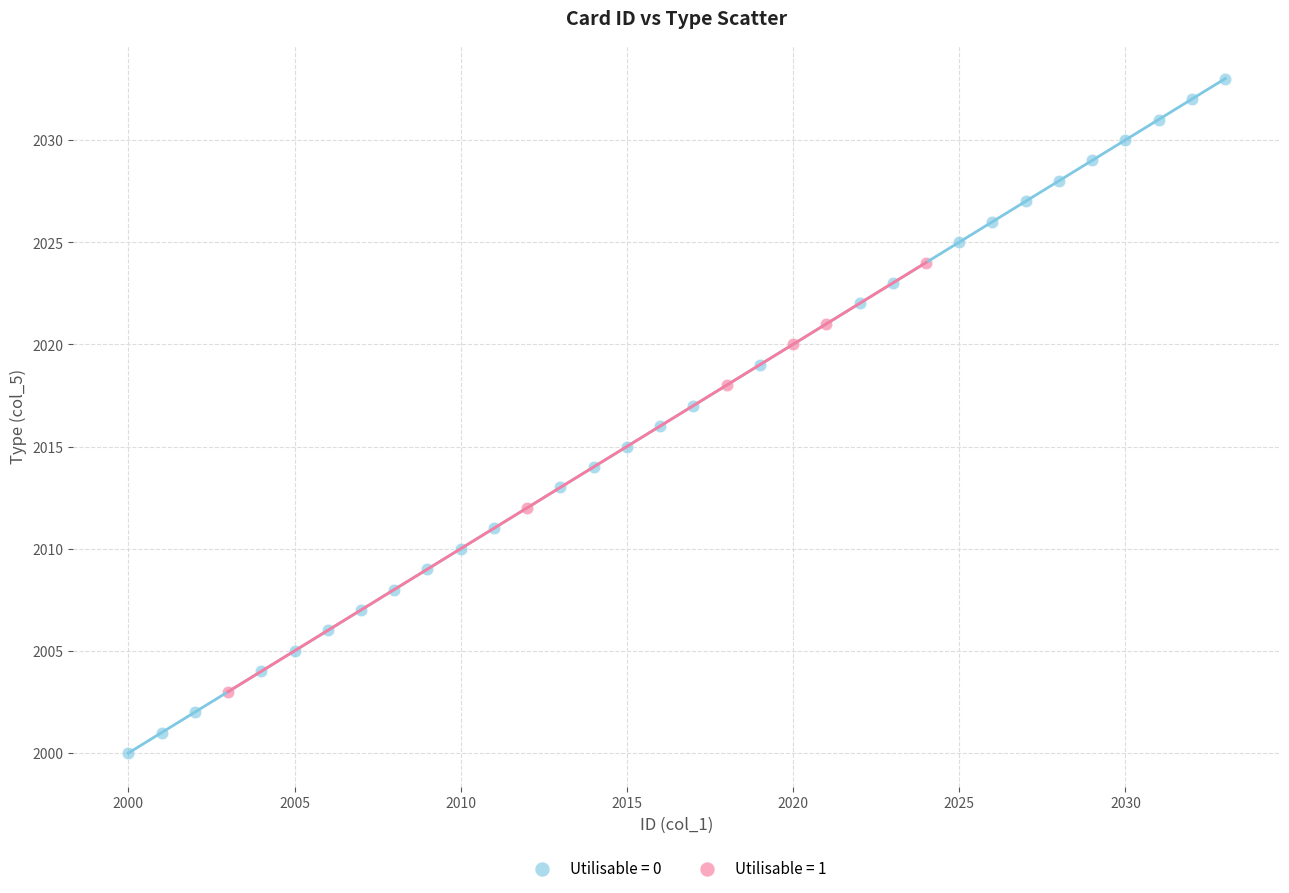

Which series reaches the minimum Y coordinate?

Utilisable = 0